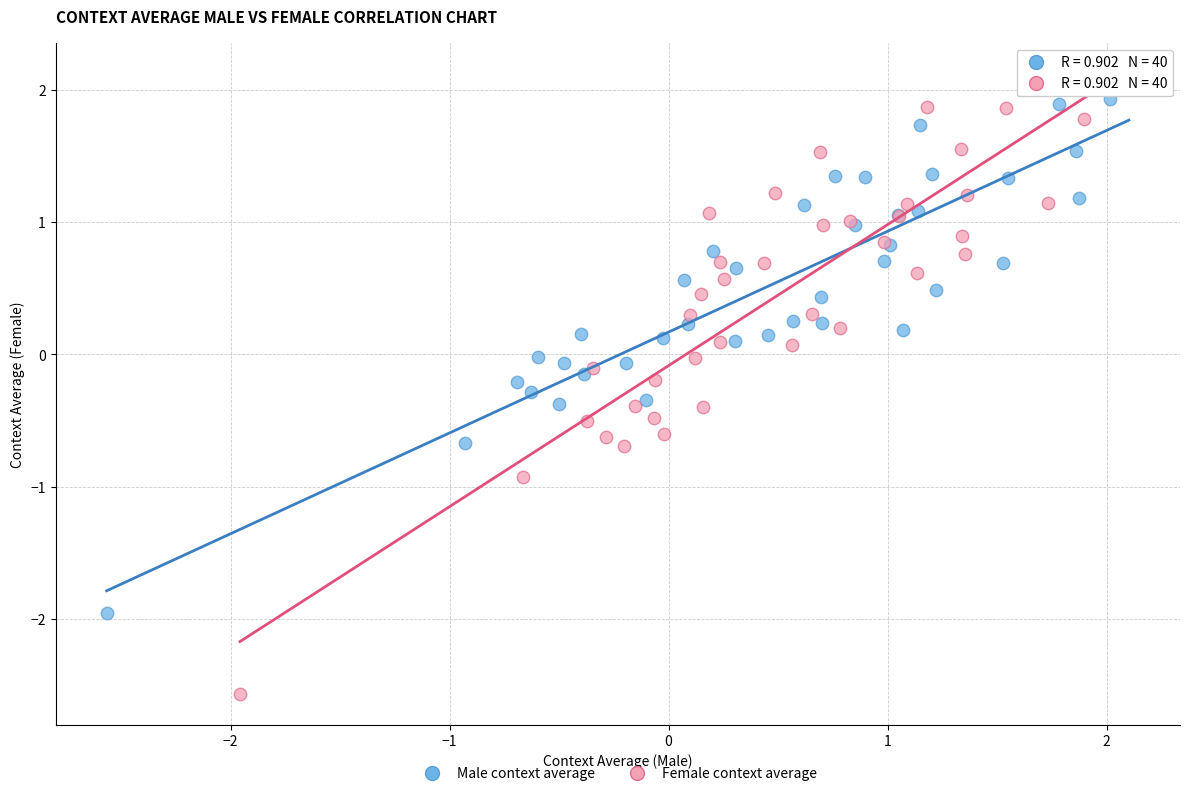

Which series contains the lowest Y value?

Female context average